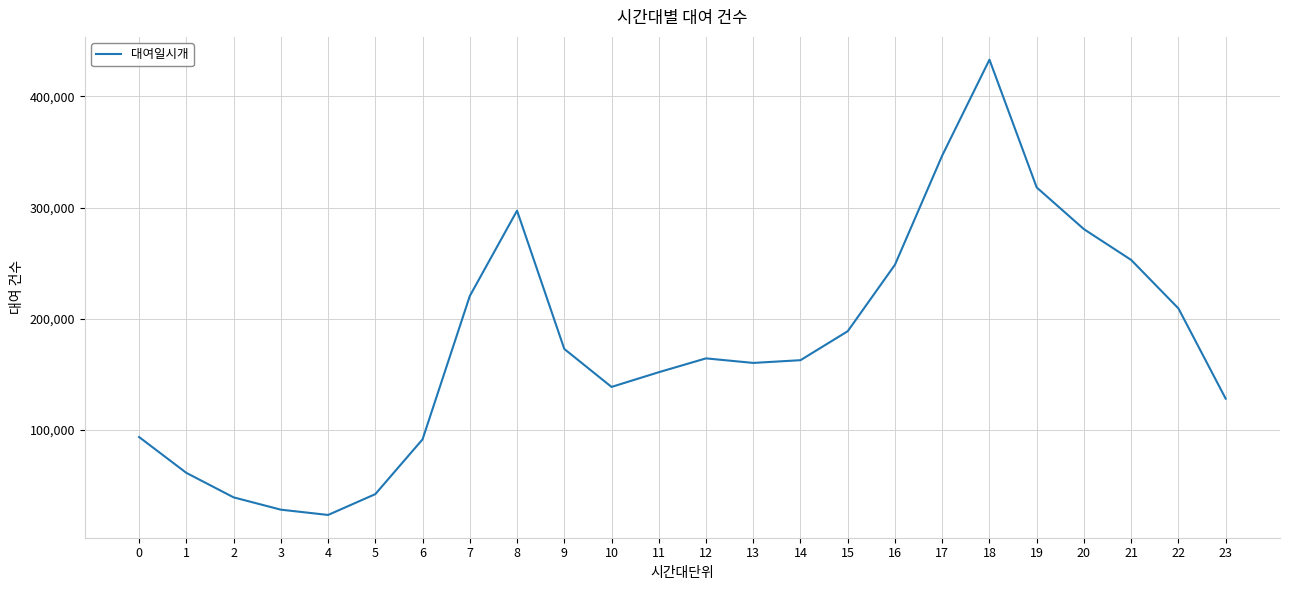

How many interior local valleys (lower than both neighbors) does the data have?

3